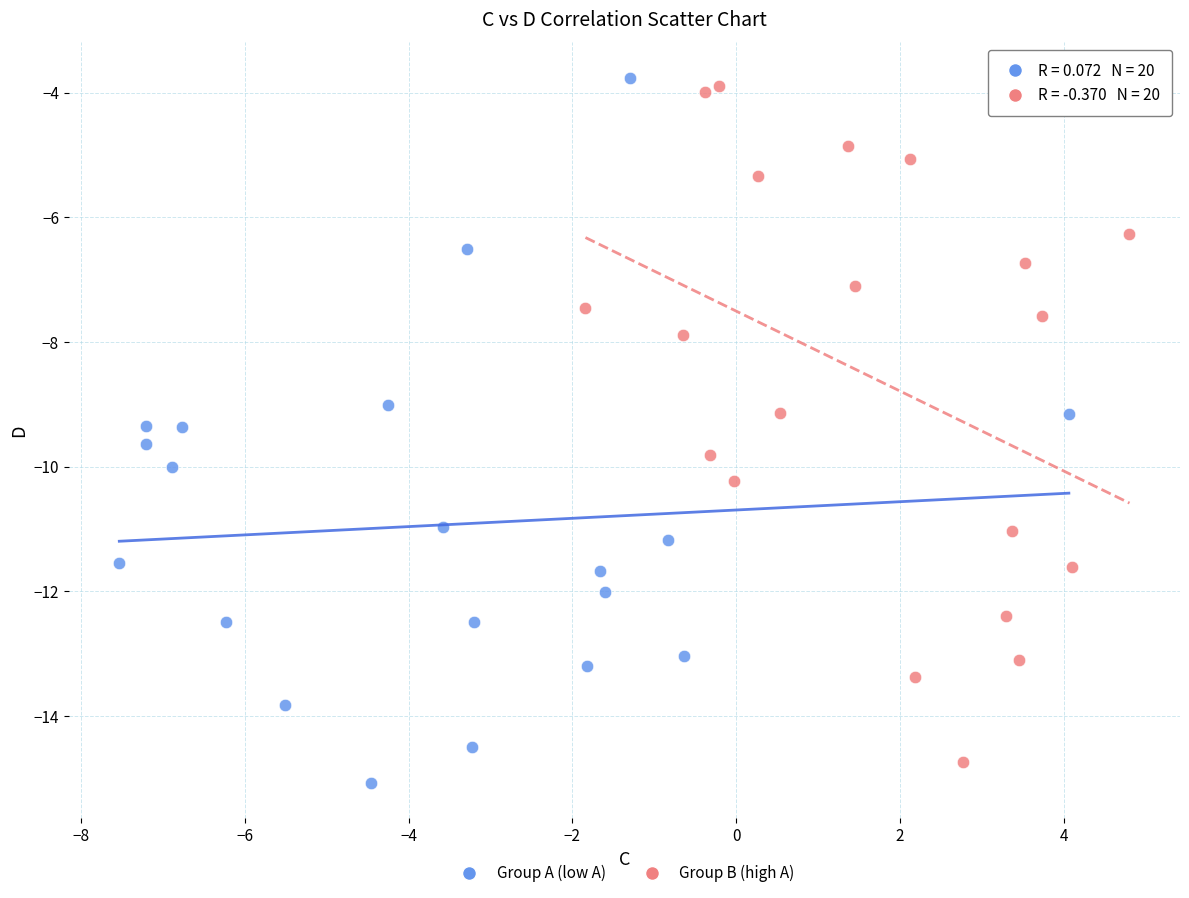

Which series has the largest Y range (max minus min)?

Group A (low A)